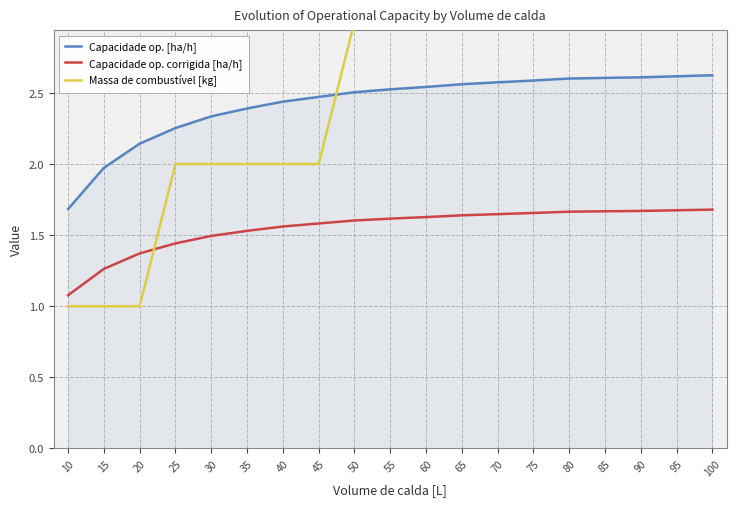

List the series in order of their overall mean, lowest first.

Capacidade op. corrigida [ha/h], Capacidade op. [ha/h], Massa de combustível [kg]